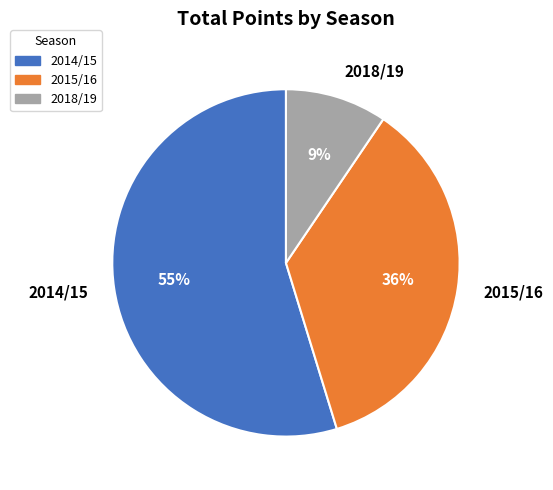

What is the ratio of the value at 2015/16 to the value at 2014/15?

0.7